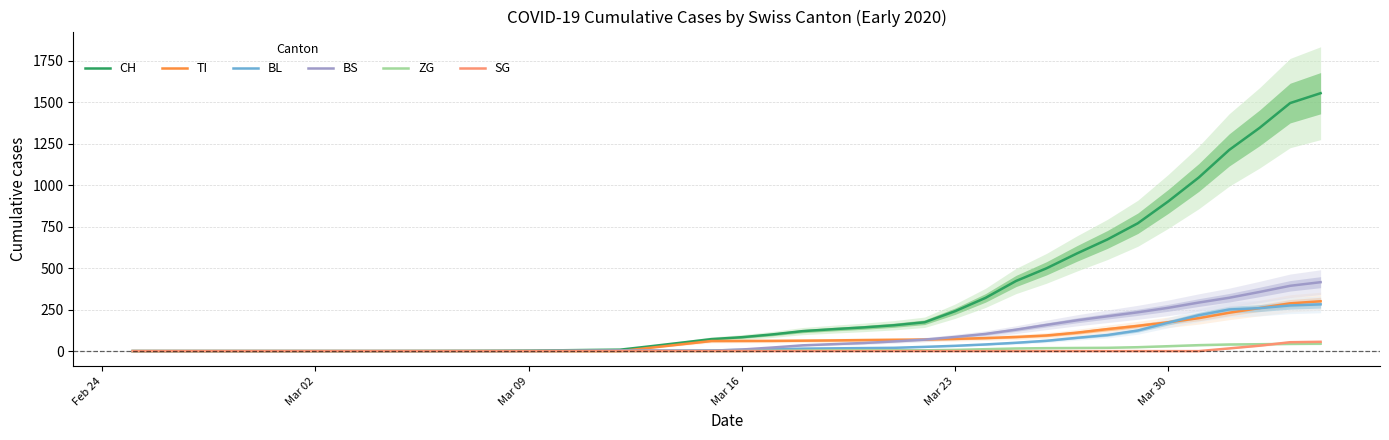

What is the highest value of the CH series?

1554.5